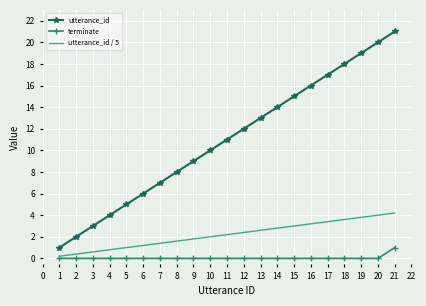

Which series has the largest total across all categories?

utterance_id